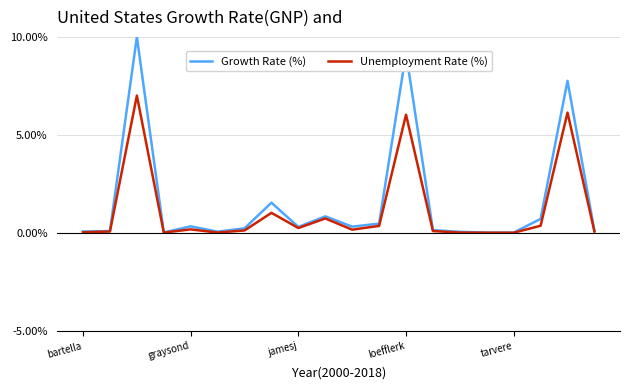

At how many categories does at least one series exceed 5?

3